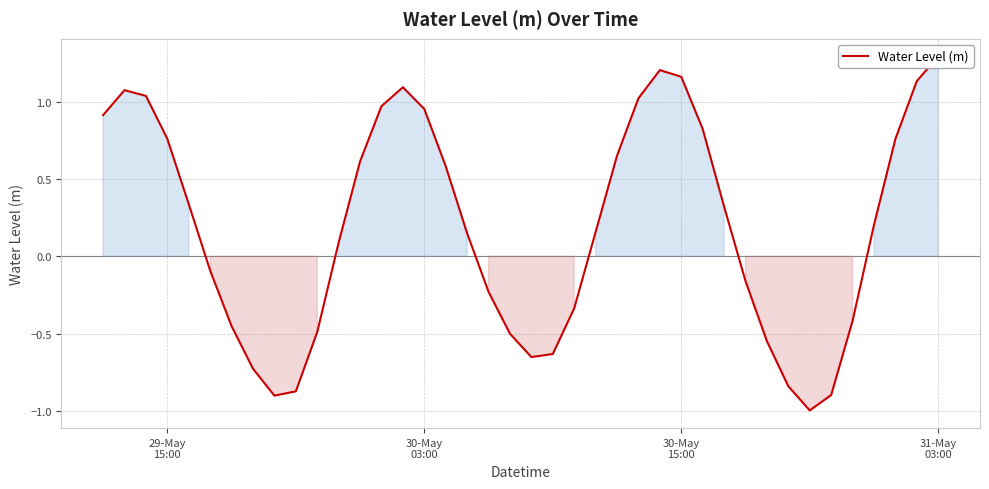

Reading left to right, list all the values displayed in this chart.

0.9	1.1	1.0	0.8	0.3	-0.1	-0.5	-0.7	-0.9	-0.9	-0.5	0.1	0.6	1.0	1.1	1.0	0.6	0.1	-0.2	-0.5	-0.7	-0.6	-0.3	0.2	0.6	1.0	1.2	1.2	0.8	0.3	-0.2	-0.5	-0.8	-1.0	-0.9	-0.4	0.2	0.8	1.1	1.3